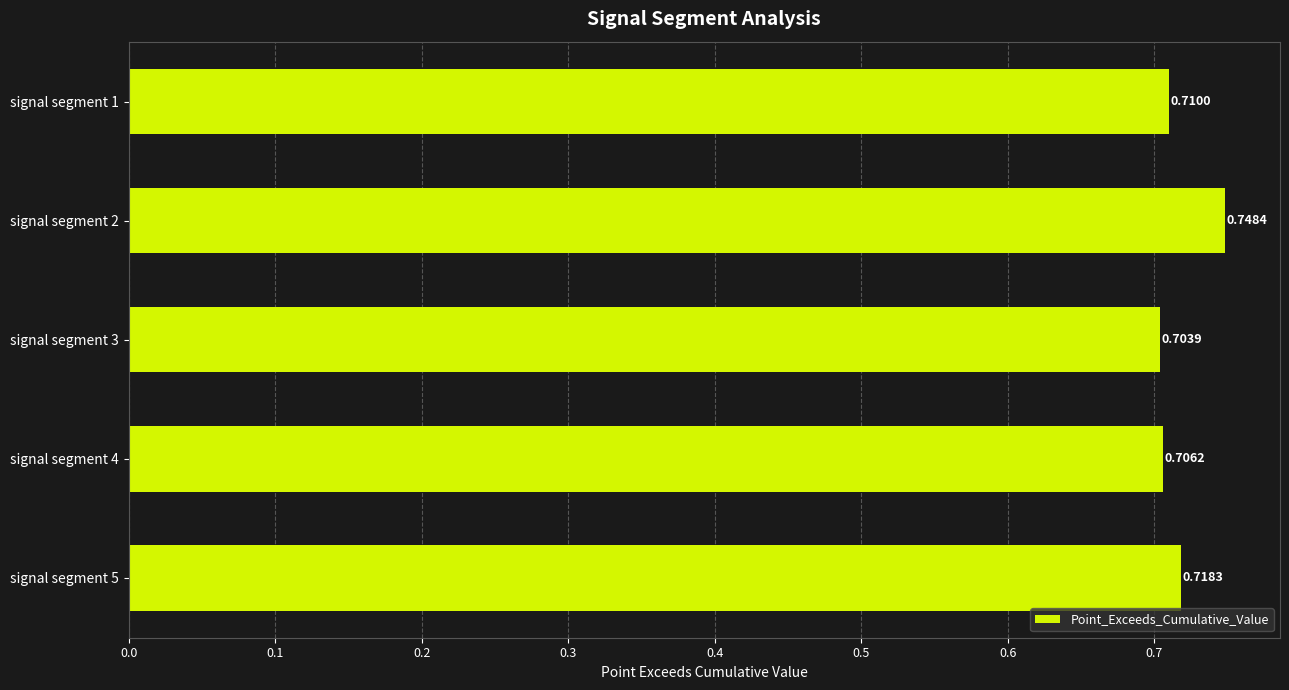

Between signal segment 4 and signal segment 3, which is larger?

signal segment 4